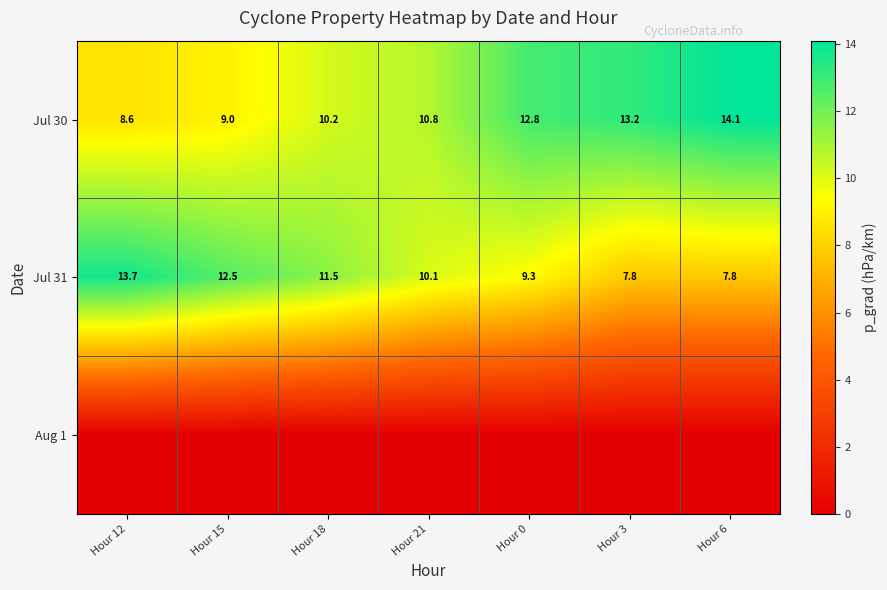

What is the sum of the Jul 30 values at Hour 21 and Hour 6?

24.9